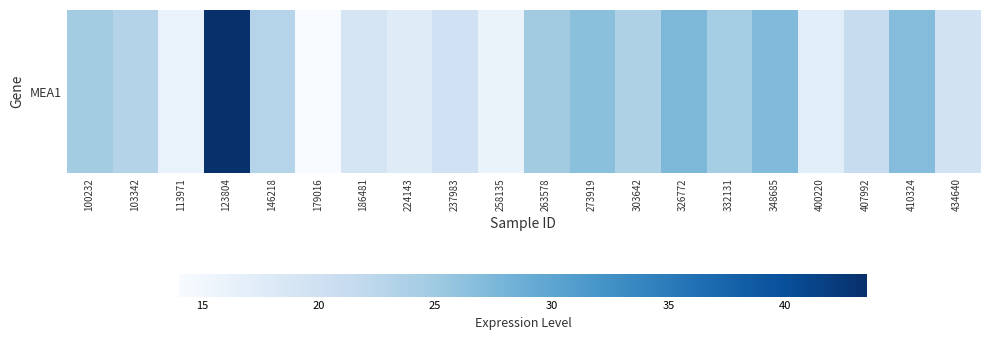

List the labels in order of value, smallest first.

179016, 258135, 113971, 400220, 224143, 186481, 434640, 237983, 407992, 146218, 103342, 303642, 332131, 100232, 263578, 273919, 410324, 348685, 326772, 123804